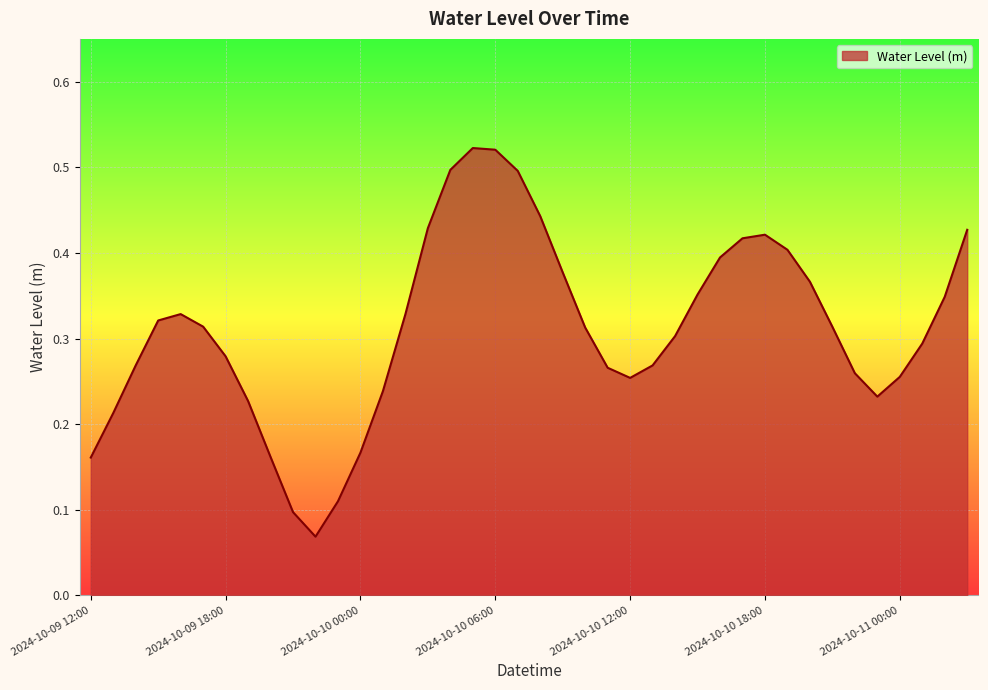

List the labels in order of value, smallest first.

2024-10-09 22:00, 2024-10-09 21:00, 2024-10-09 23:00, 2024-10-09 12:00, 2024-10-09 20:00, 2024-10-10 00:00, 2024-10-09 13:00, 2024-10-09 19:00, 2024-10-10 23:00, 2024-10-10 01:00, 2024-10-10 12:00, 2024-10-11 00:00, 2024-10-10 22:00, 2024-10-10 11:00, 2024-10-10 13:00, 2024-10-09 14:00, 2024-10-09 18:00, 2024-10-11 01:00, 2024-10-10 14:00, 2024-10-10 10:00, 2024-10-10 21:00, 2024-10-09 17:00, 2024-10-09 15:00, 2024-10-10 02:00, 2024-10-09 16:00, 2024-10-11 02:00, 2024-10-10 15:00, 2024-10-10 20:00, 2024-10-10 09:00, 2024-10-10 16:00, 2024-10-10 19:00, 2024-10-10 17:00, 2024-10-10 18:00, 2024-10-11 03:00, 2024-10-10 03:00, 2024-10-10 08:00, 2024-10-10 07:00, 2024-10-10 04:00, 2024-10-10 06:00, 2024-10-10 05:00